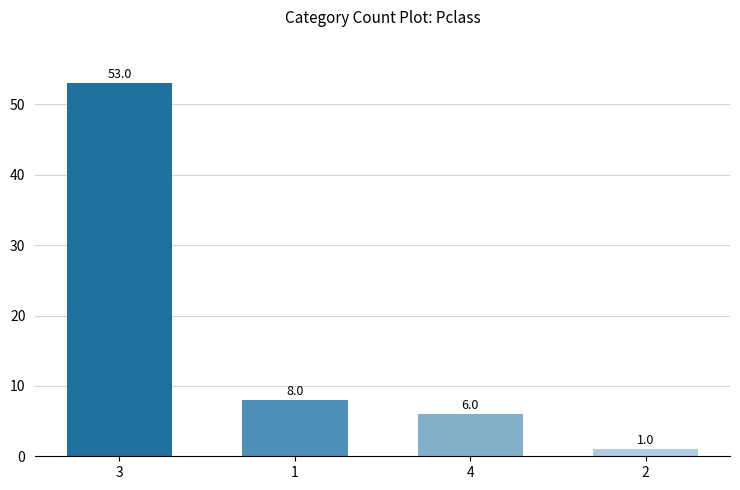

At which label is the value closest to 27?

1